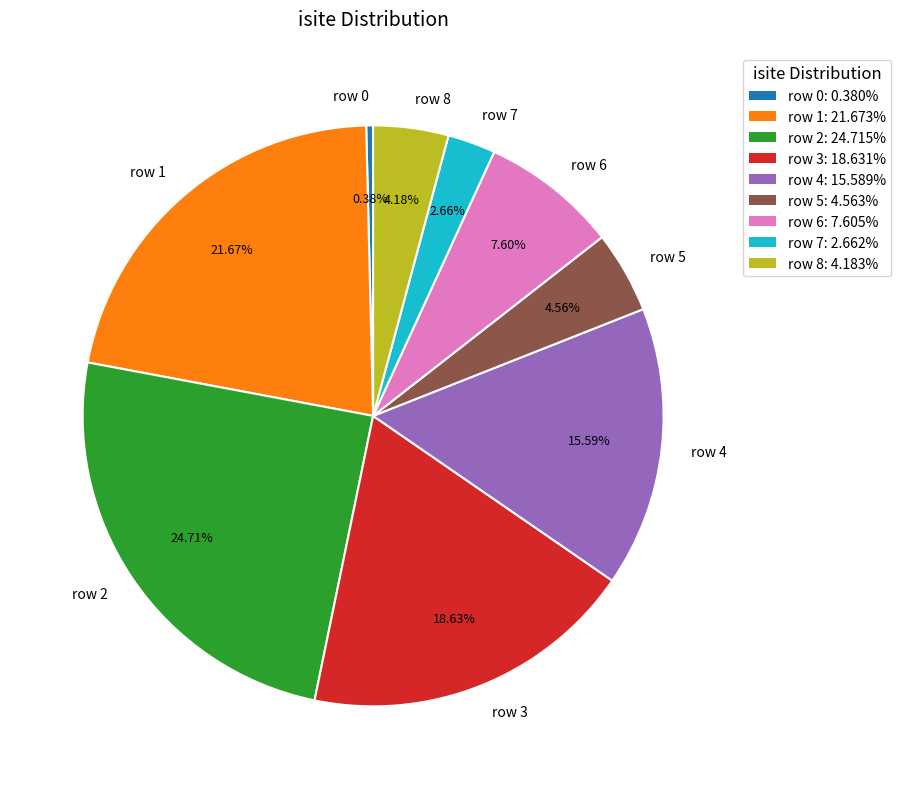

True or false: row 7 accounts for 3% of the total.

True